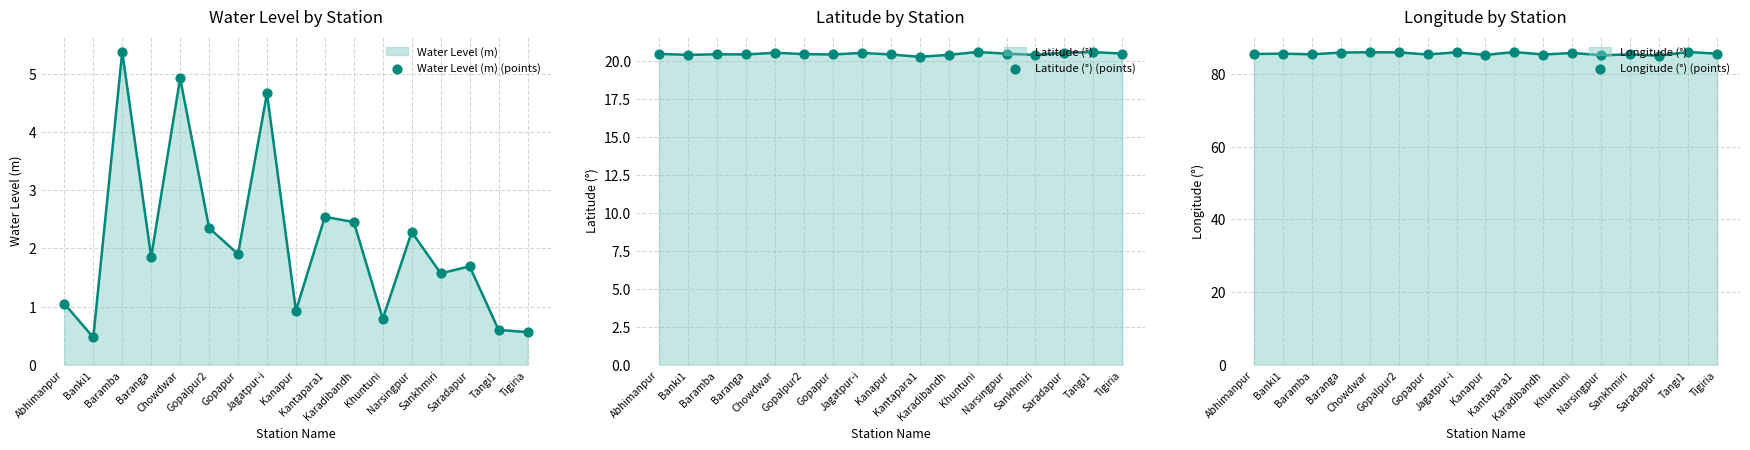

At which category is the sum across all series the highest?

Chowdwar